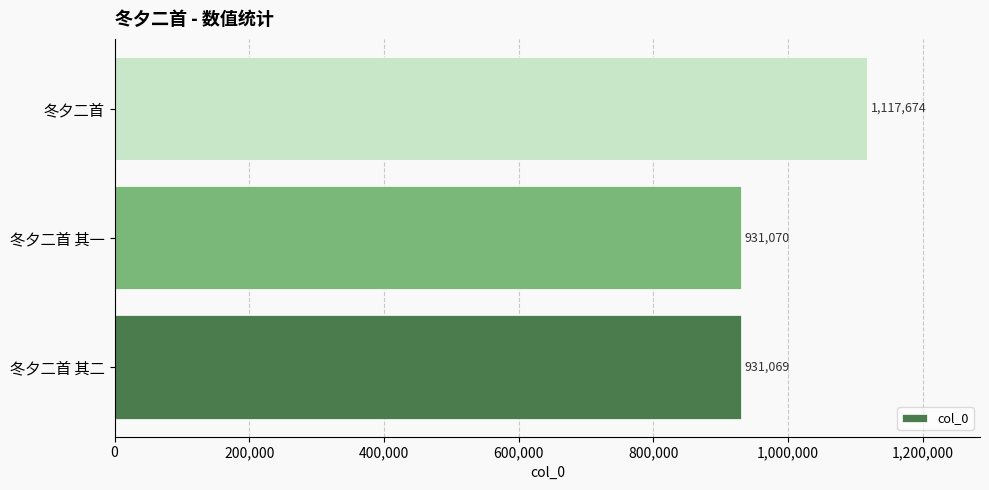

The chart shows a value of 231029 at 冬夕二首. True or false?

False